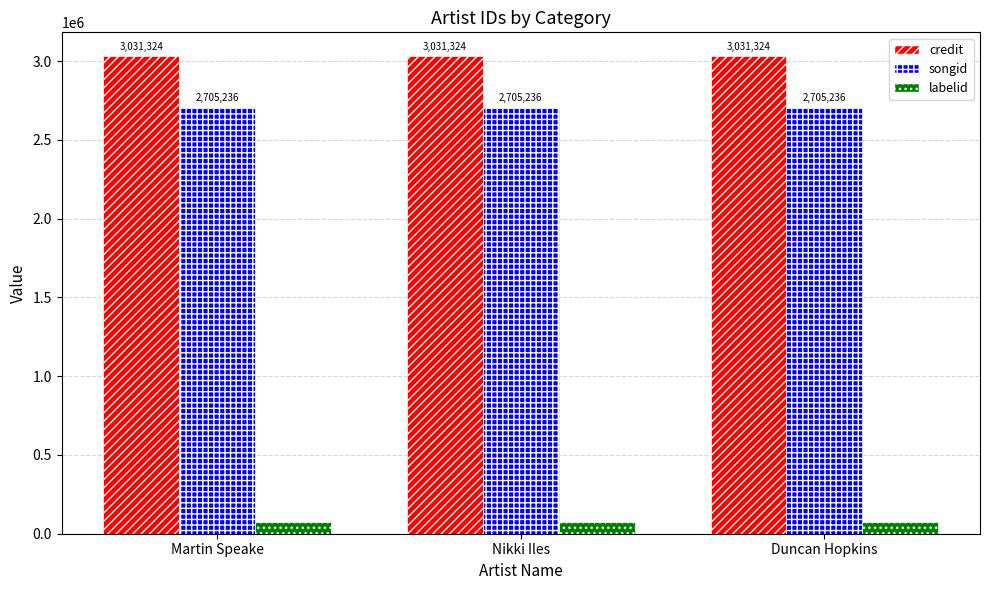

What is the total value across all series at Nikki Iles?

5809666